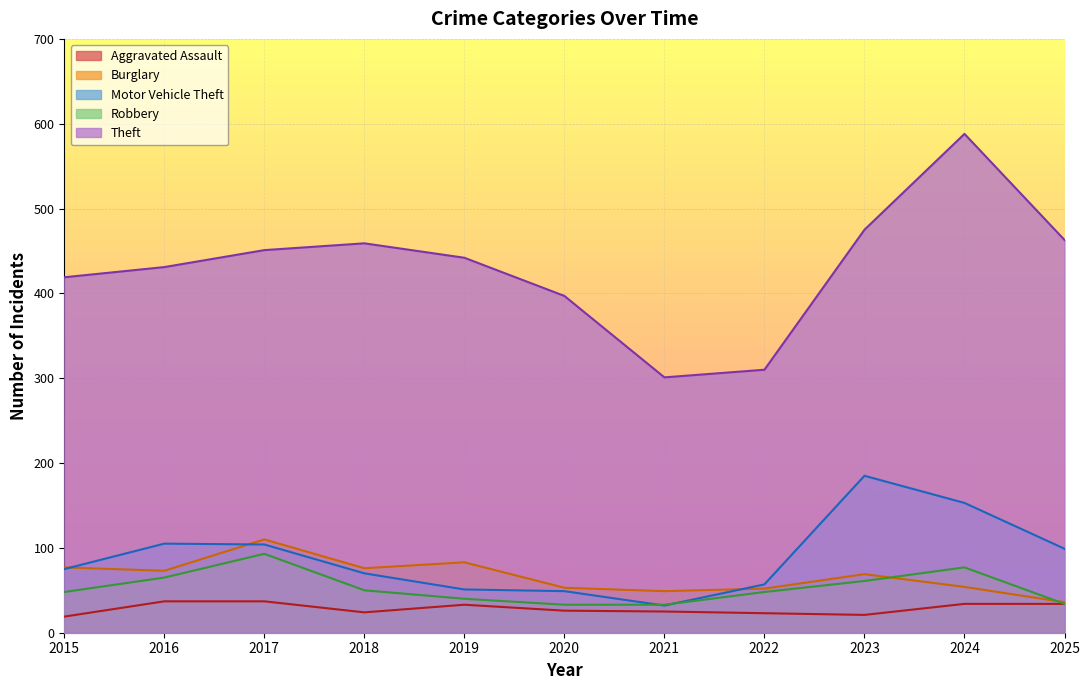

How many lines are shown in the chart?

5